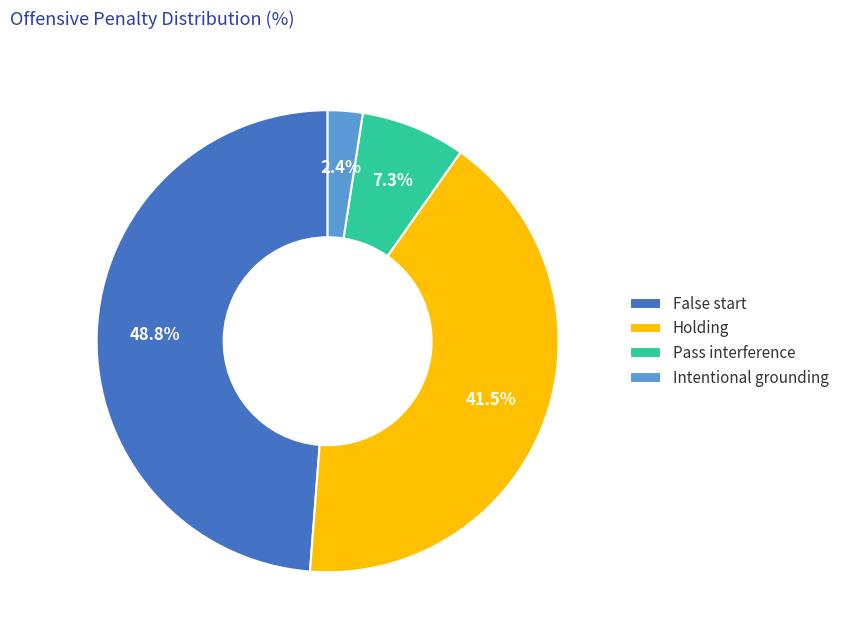

Count the number of slices in the pie.

4